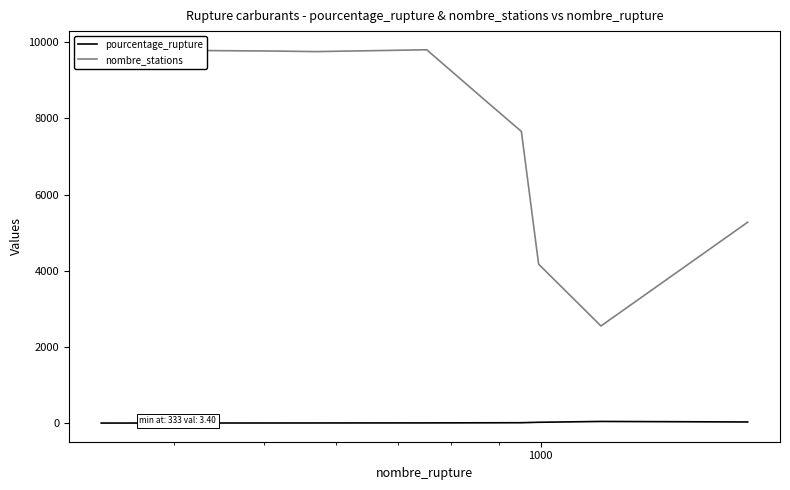

What are all the series names shown in the legend?

pourcentage_rupture, nombre_stations